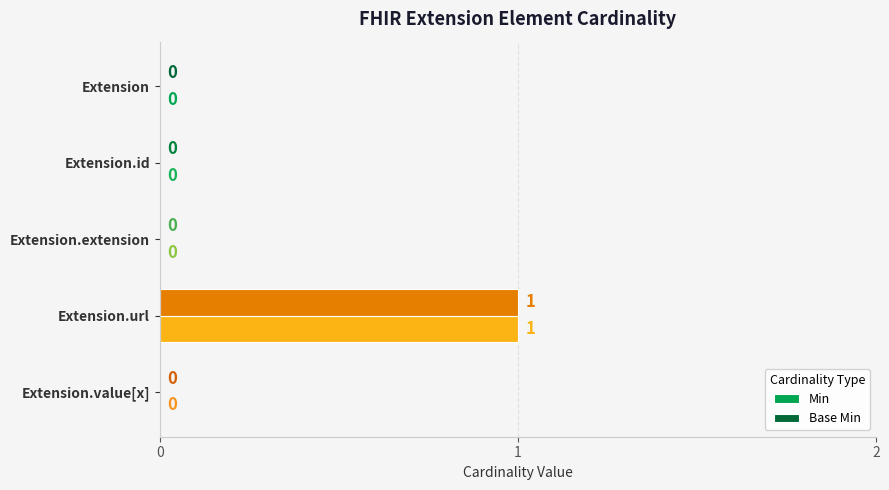

Is the value of Min at Extension.url greater than the value of Base Min at Extension.extension?

Yes